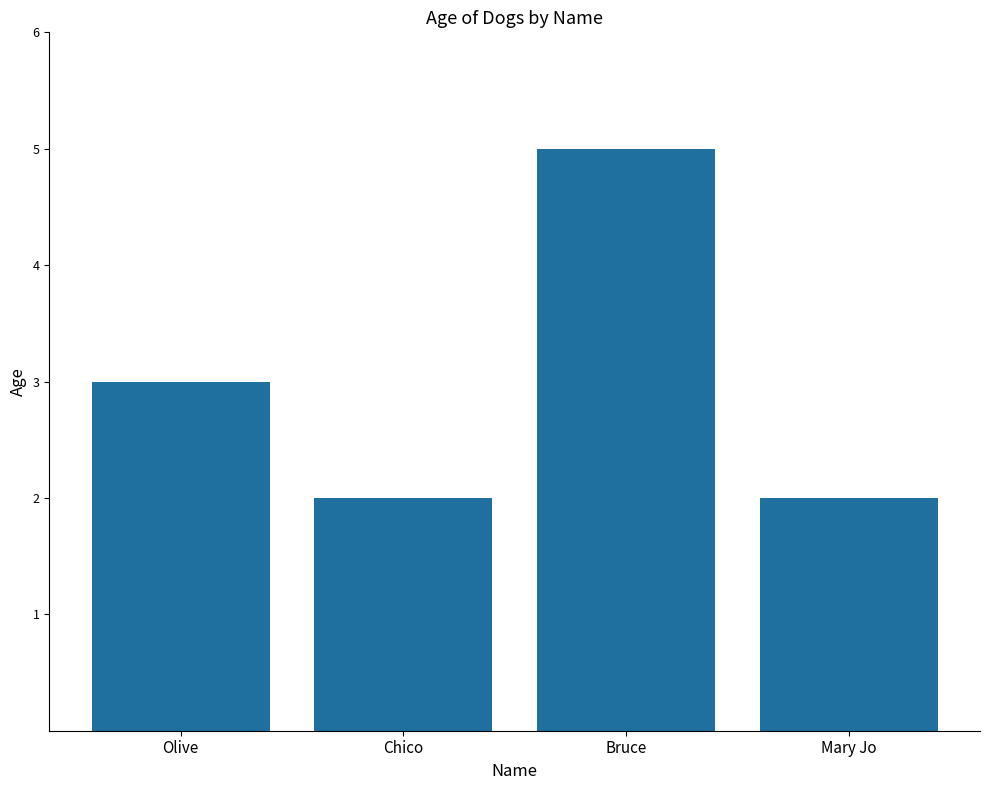

True or false: the data shows 3 at Olive.

True